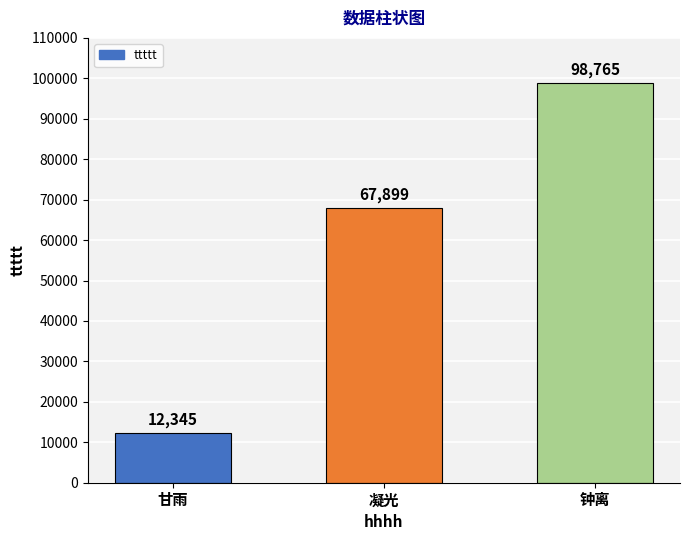

How many data points does each series have?

3